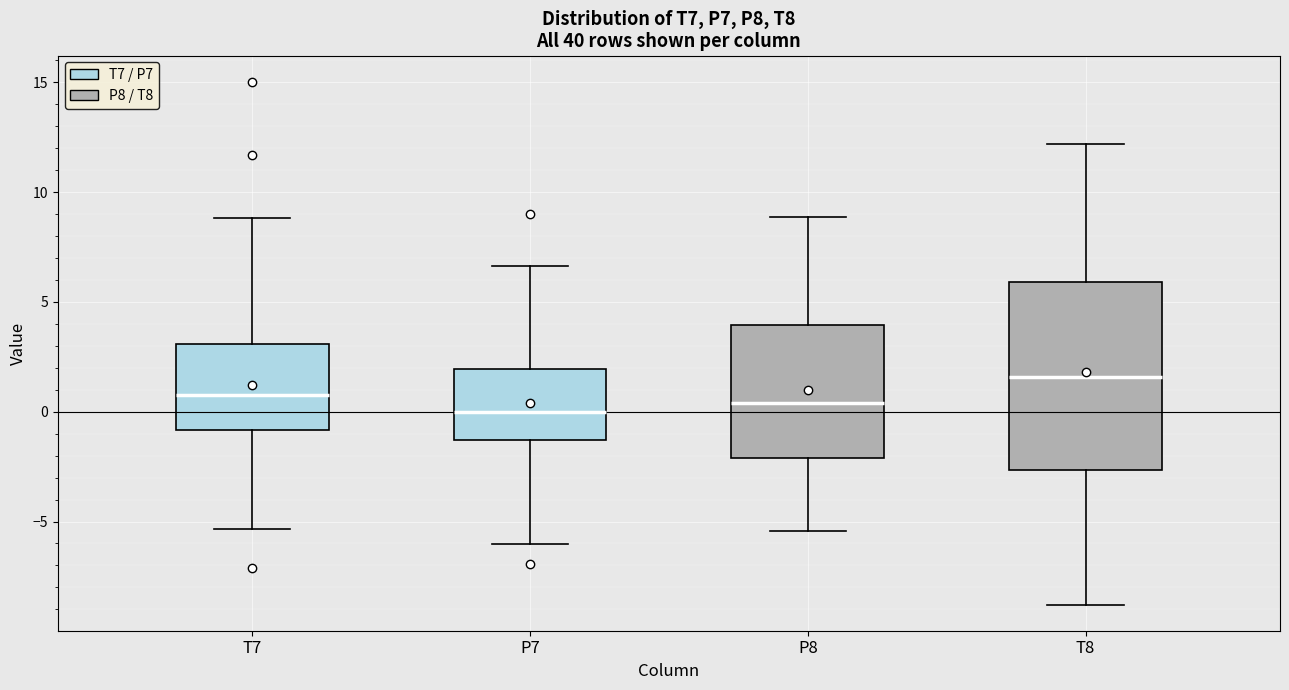

Which box is the tallest, from its lower edge to its upper edge?

T8